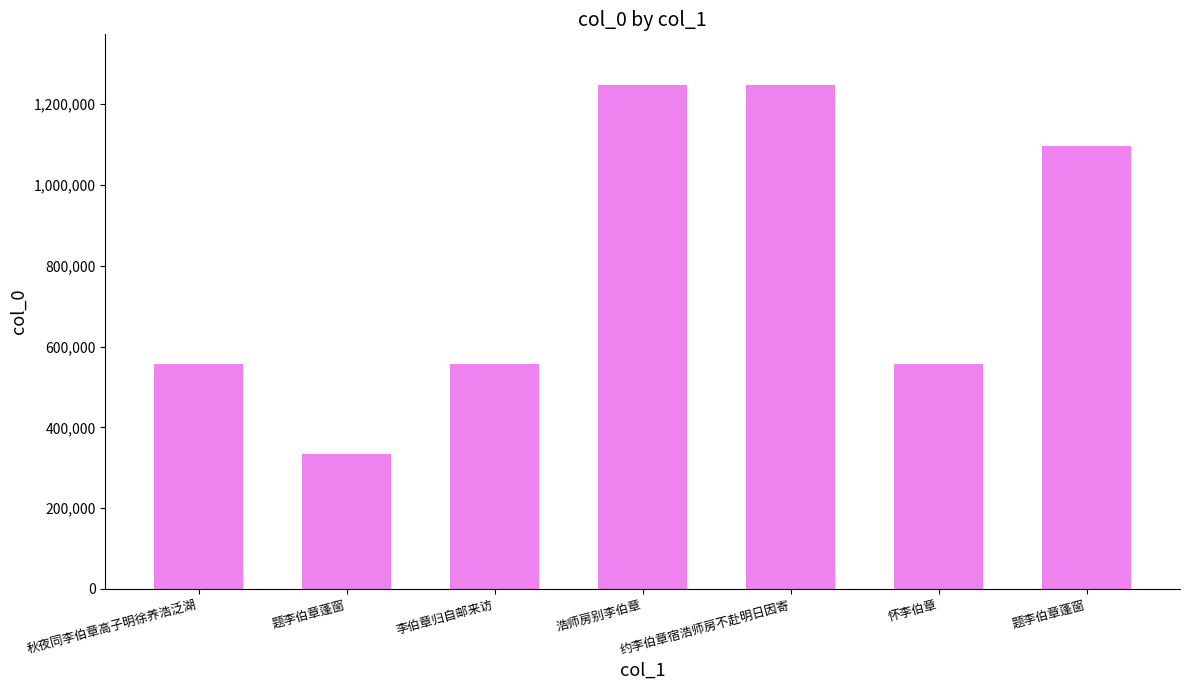

The value at 秋夜同李伯章高子明徐养浩泛湖 is 556920. True or false?

True